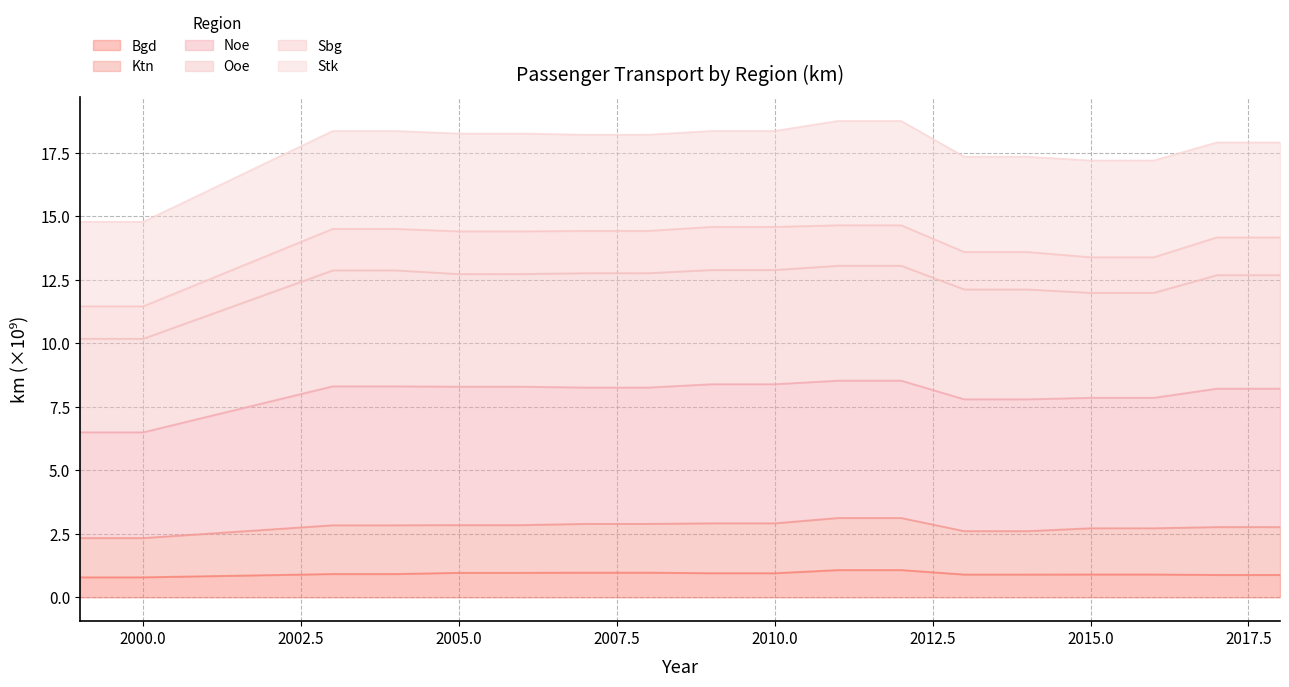

What are all the series names shown in the legend?

Bgd, Ktn, Noe, Ooe, Sbg, Stk